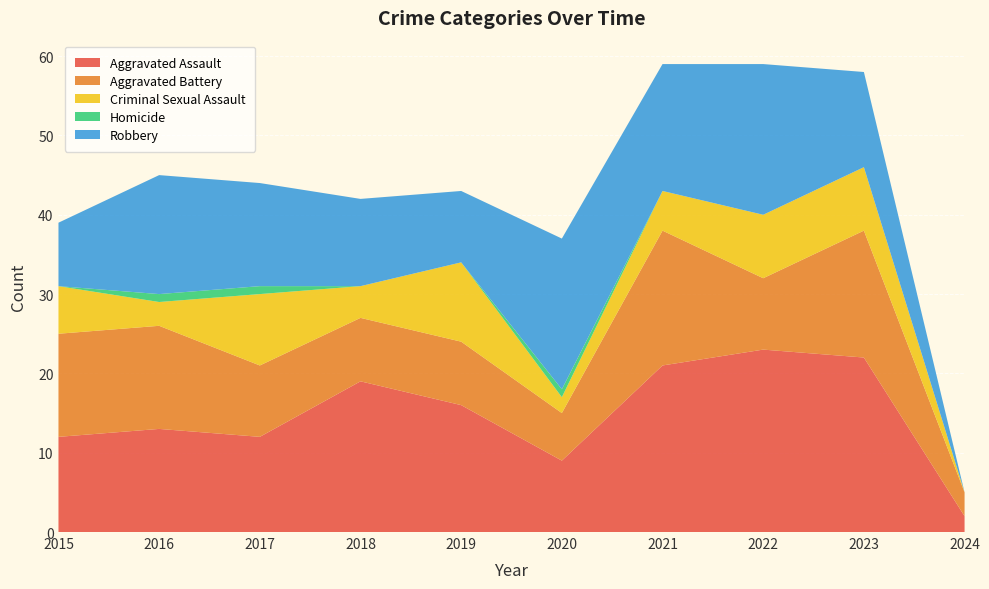

Reading left to right, list all the values displayed in this chart.

Aggravated Assault: 2015=12	2016=13	2017=12	2018=19	2019=16	2020=9	2021=21	2022=23	2023=22	2024=2
Aggravated Battery: 2015=13	2016=13	2017=9	2018=8	2019=8	2020=6	2021=17	2022=9	2023=16	2024=3
Criminal Sexual Assault: 2015=6	2016=3	2017=9	2018=4	2019=10	2020=2	2021=5	2022=8	2023=8	2024=0
Homicide: 2015=0	2016=1	2017=1	2018=0	2019=0	2020=1	2021=0	2022=0	2023=0	2024=0
Robbery: 2015=8	2016=15	2017=13	2018=11	2019=9	2020=19	2021=16	2022=19	2023=12	2024=0